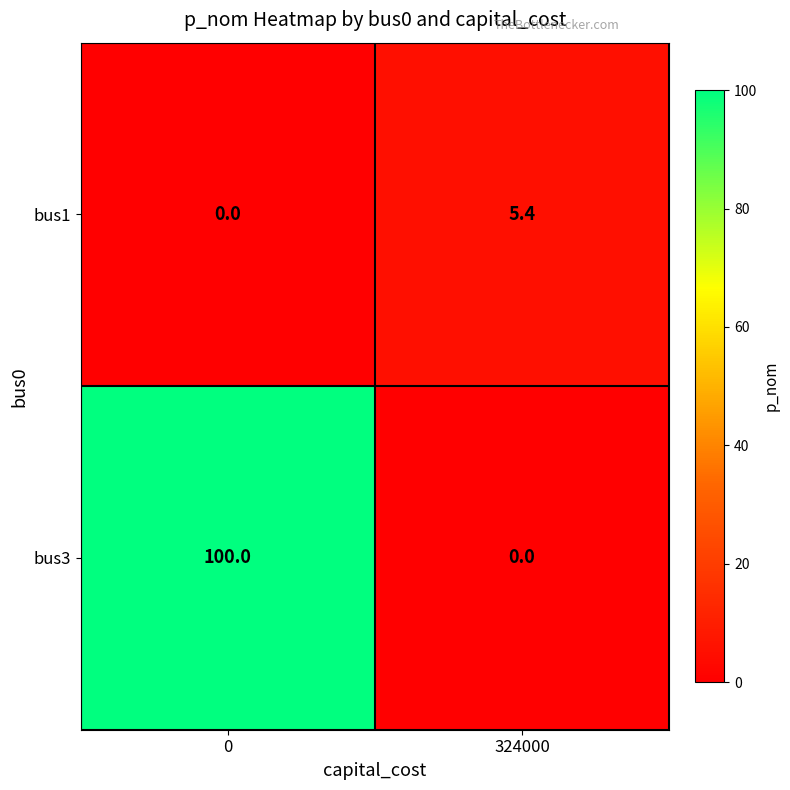

Rank the series at 0 from highest to lowest value.

bus3, bus1